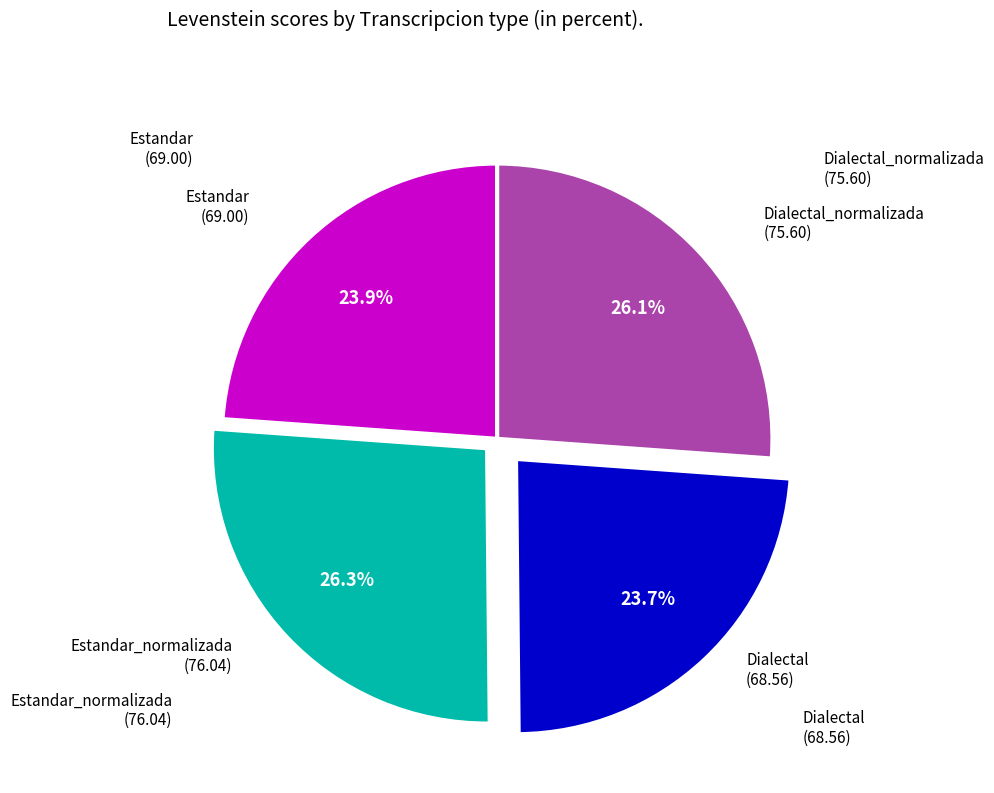

Does any single category account for the majority?

No